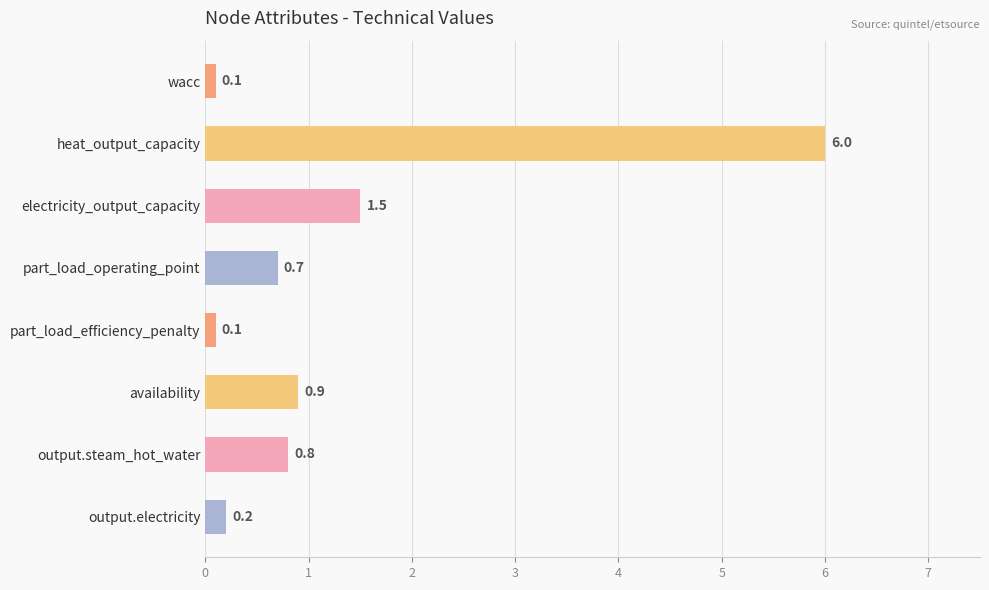

Which category has the highest value across all series?

heat_output_capacity